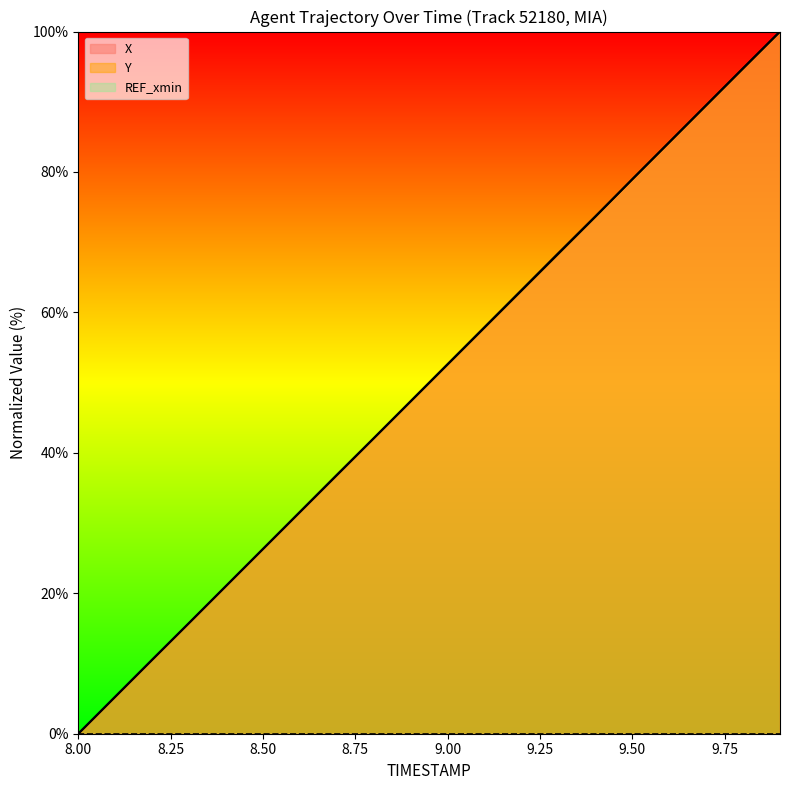

Does the chart display data point markers on the line(s)?

No